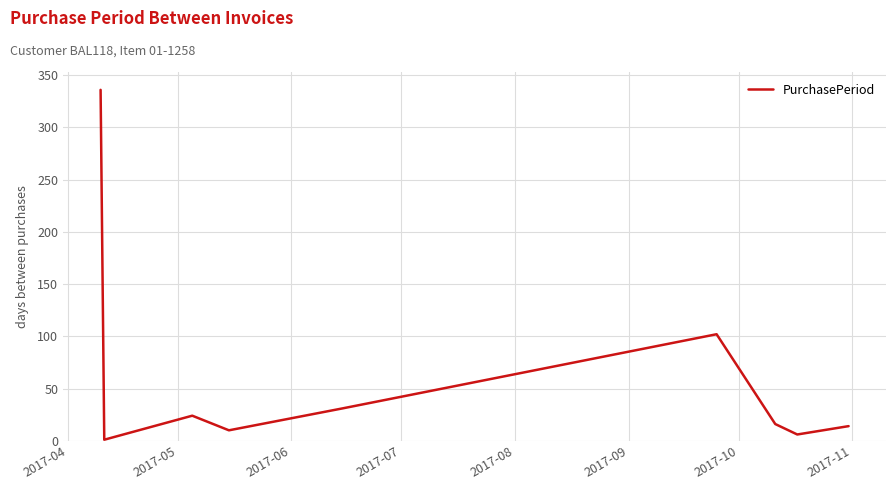

What is the difference between the maximum and minimum values?

335